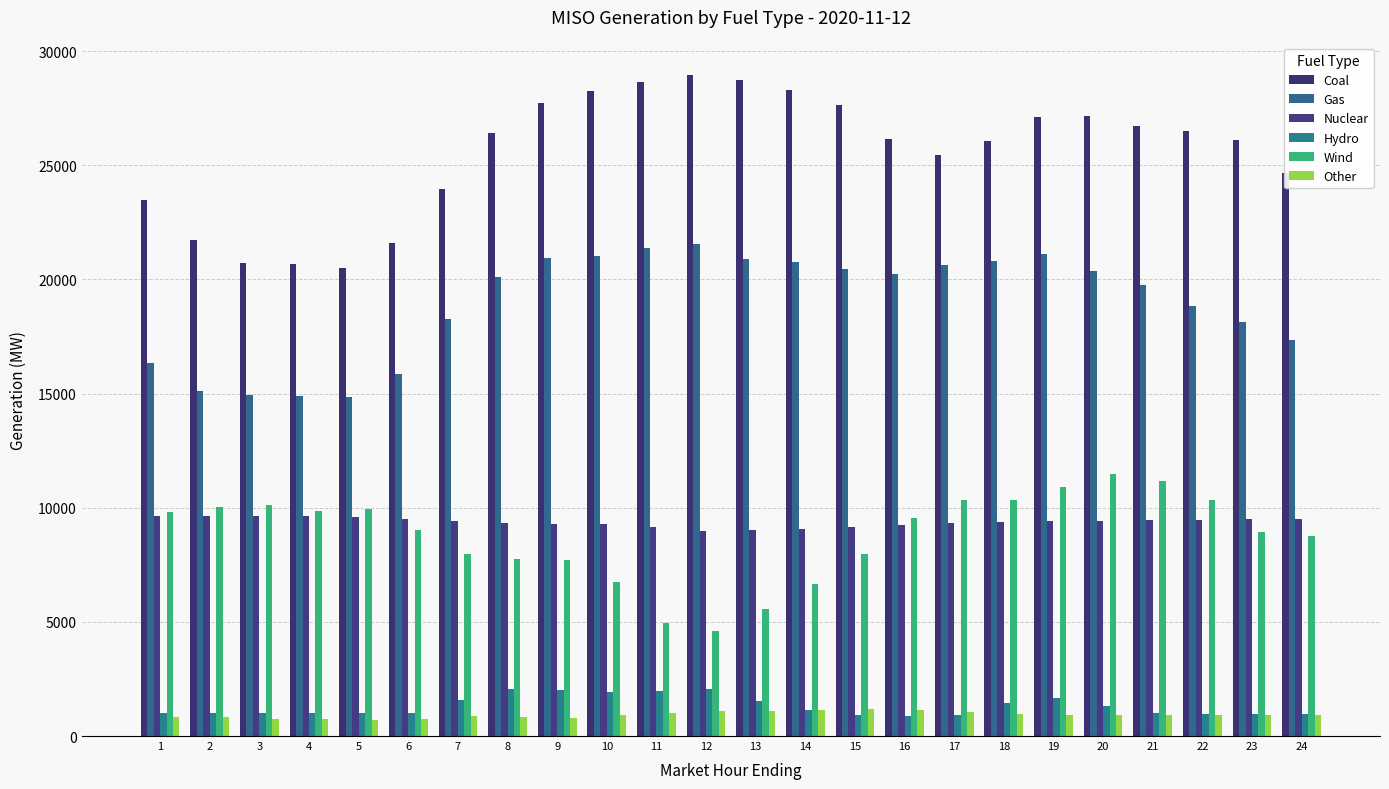

Which series has the largest range (max minus min)?

Coal